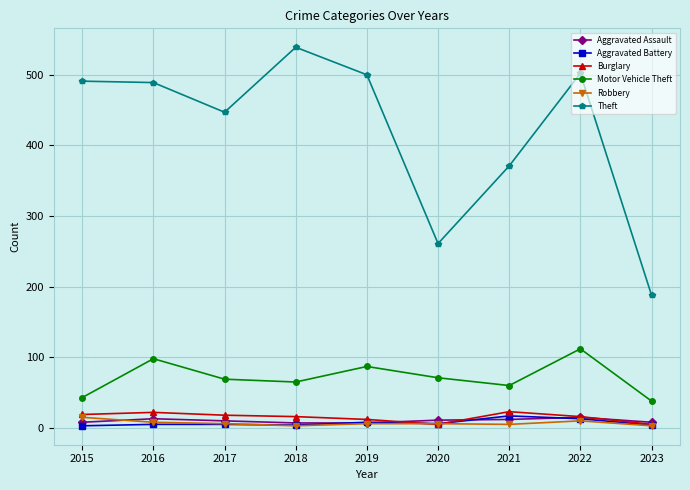

What is the difference between the highest and lowest values at 2023?

185